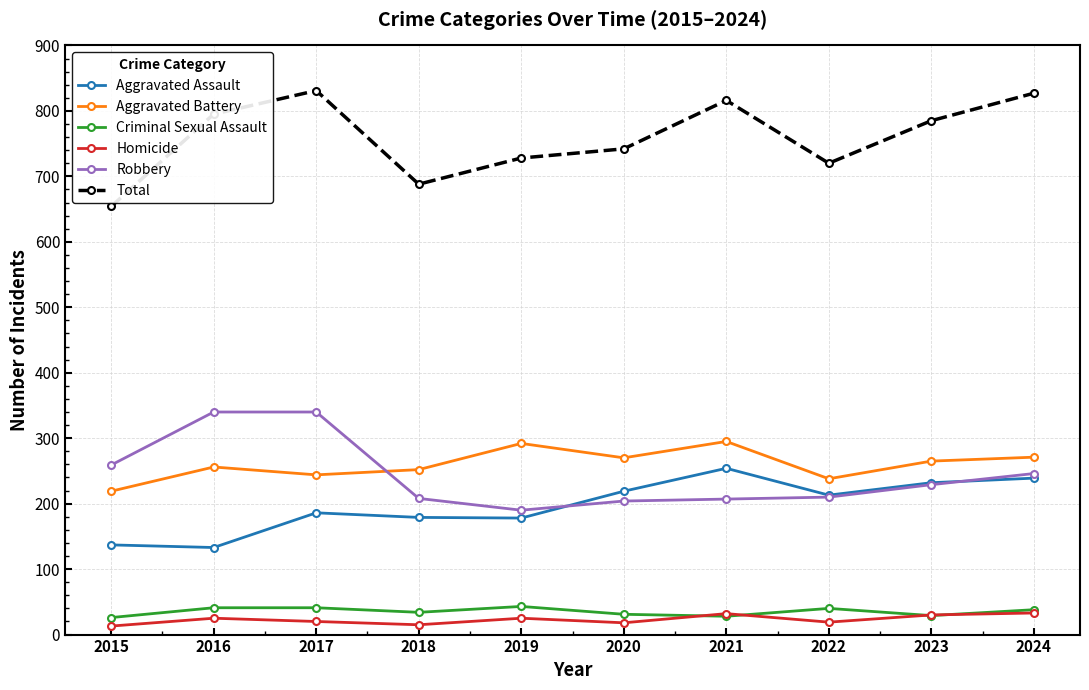

Which series has the largest total across all categories?

Total